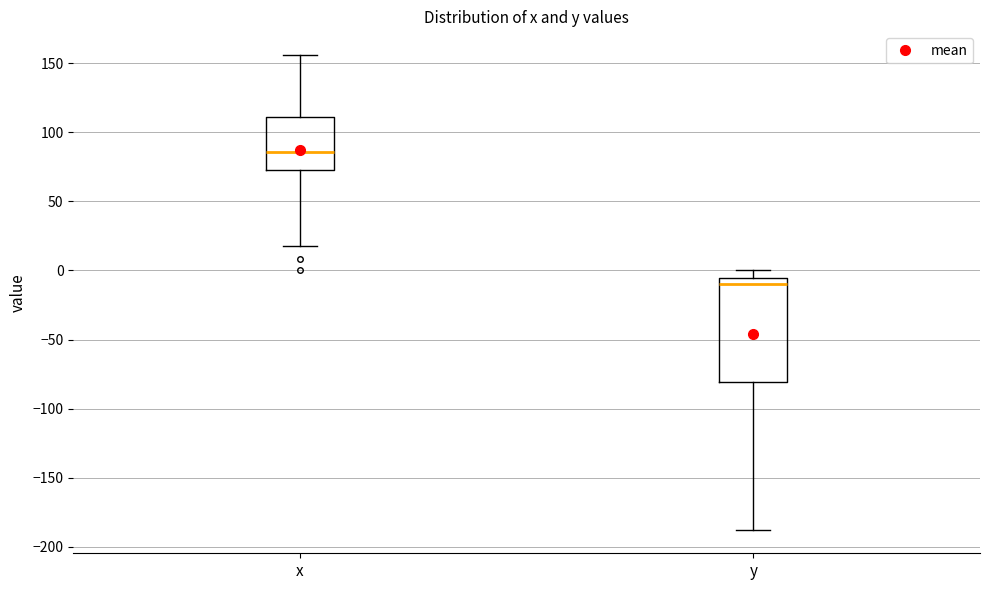

Where is the upper edge of the box for x on the y-axis? The values are not printed on the chart, so give them approximately, as read against the axis.

110